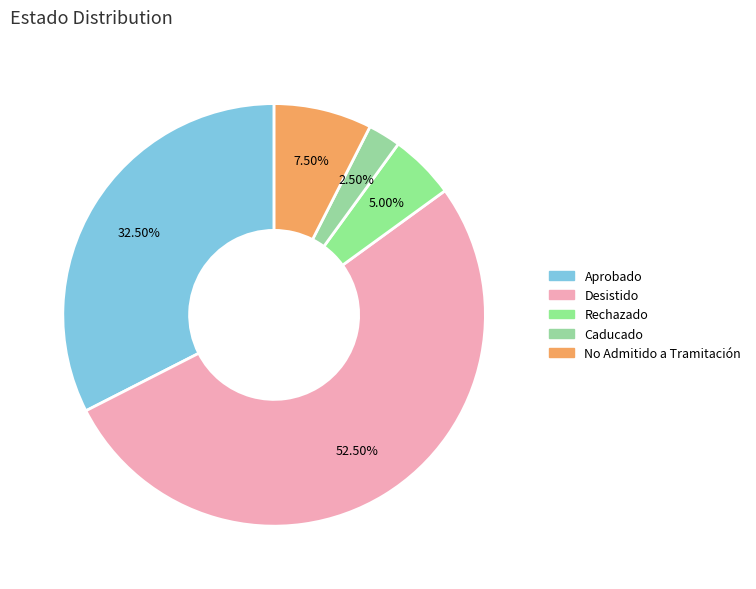

Which category has the smallest portion of the pie?

Caducado